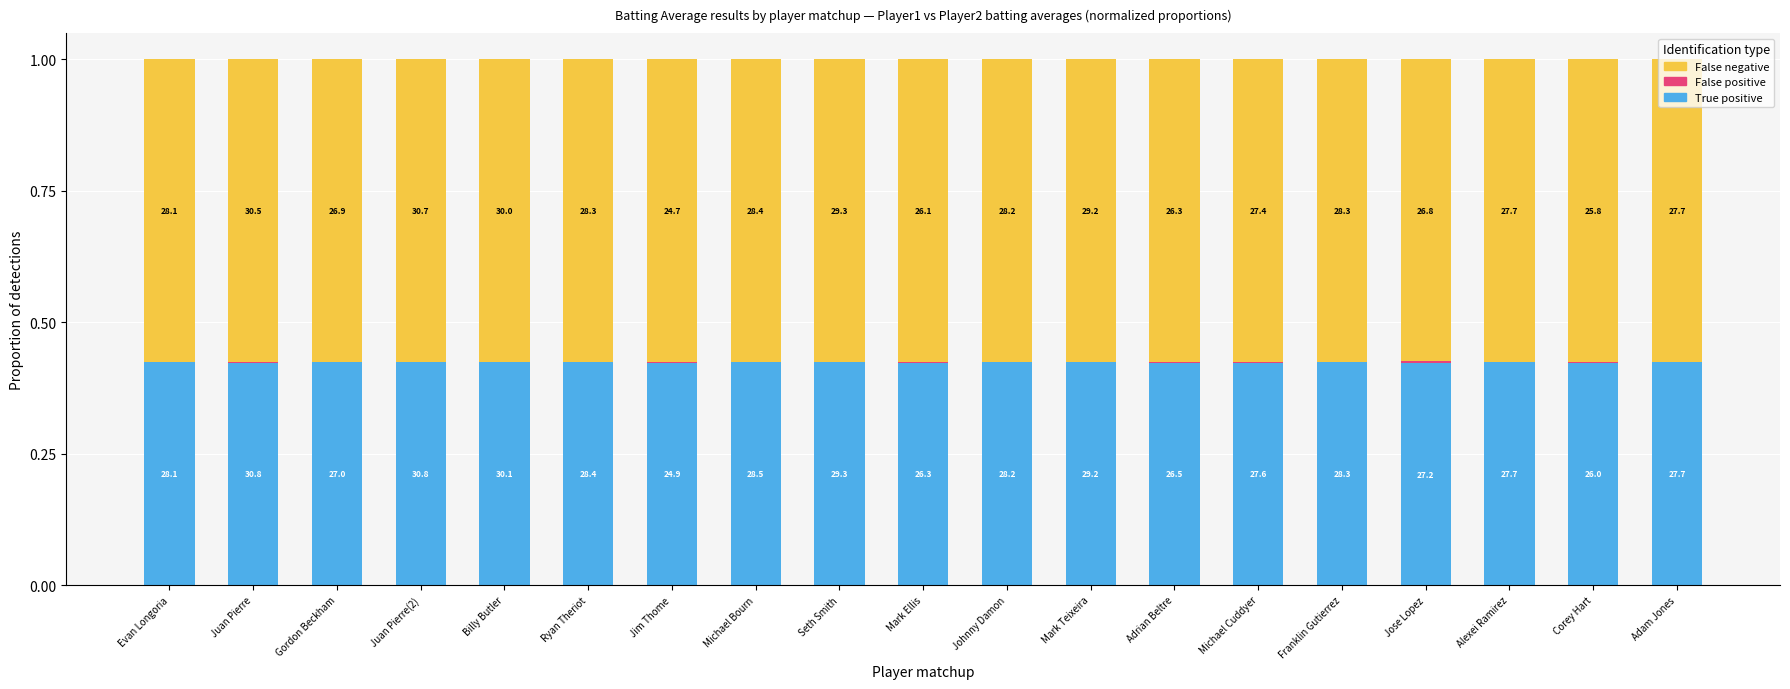

Are the bars horizontal?

No